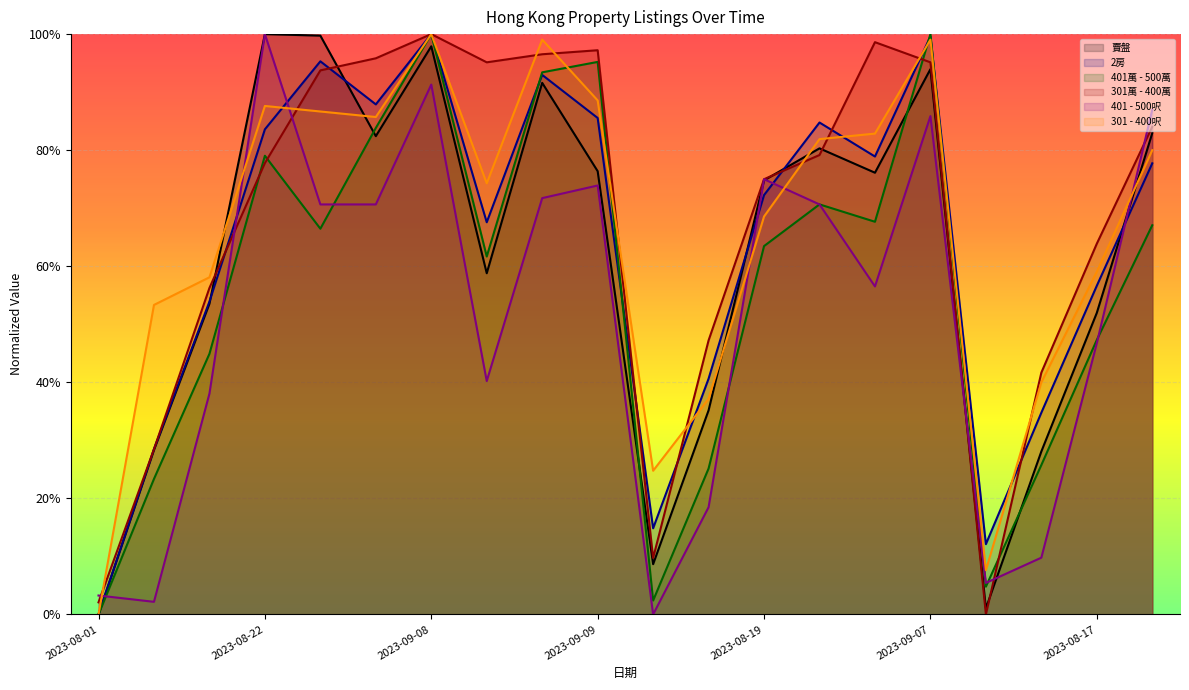

What is the label of the 20th point from the left?

2023-08-24